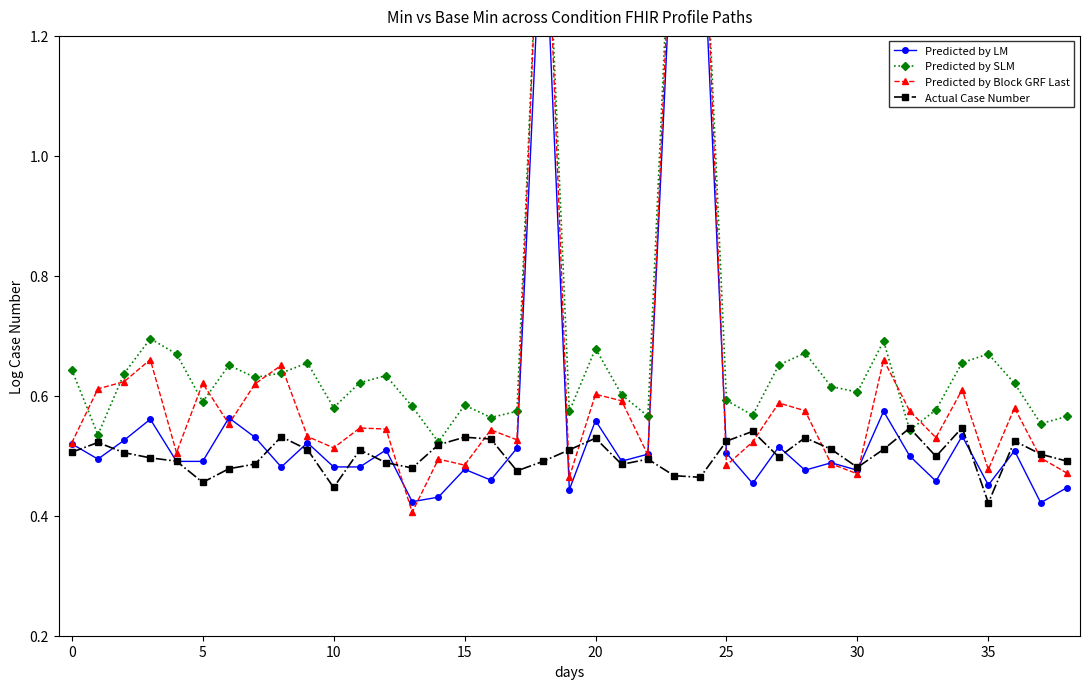

Count the Actual Case Number values in the range 0 to 1.

39